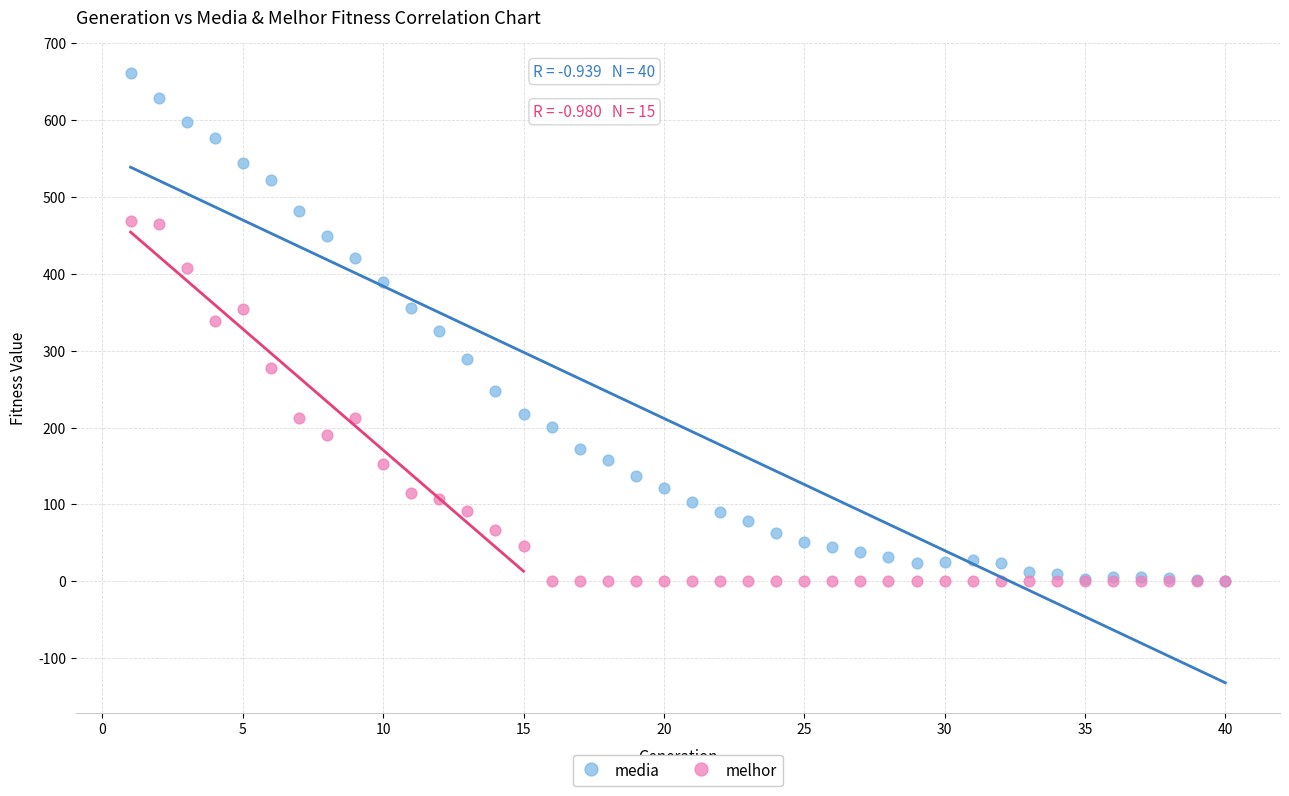

Which series has the widest spread of Y values?

media